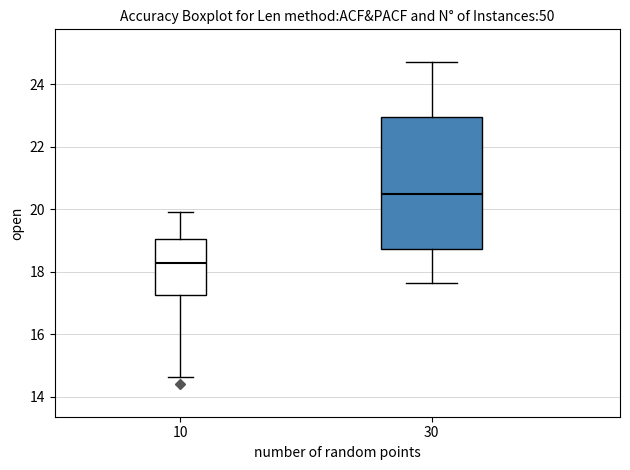

Which box has the lowest median line?

10